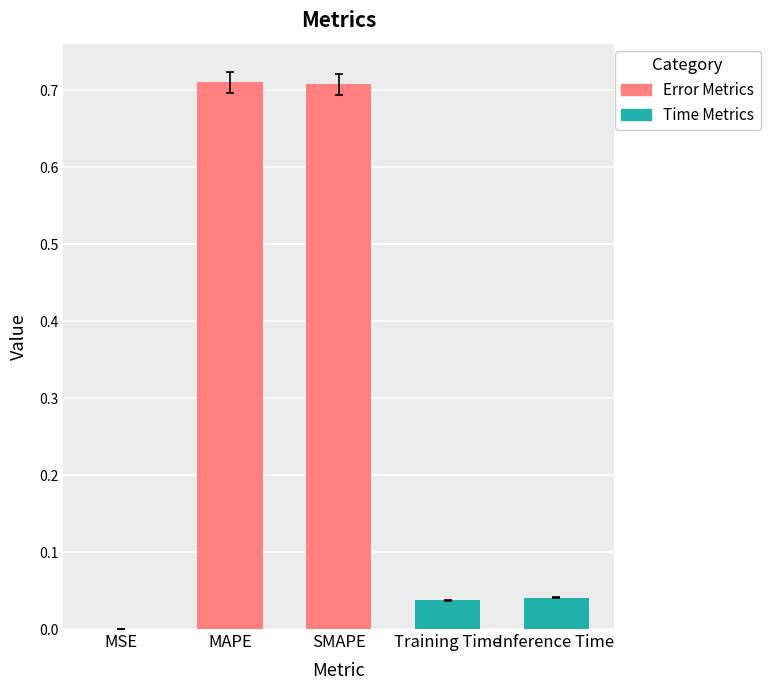

The chart shows a value of 0.0 at Inference Time. True or false?

True